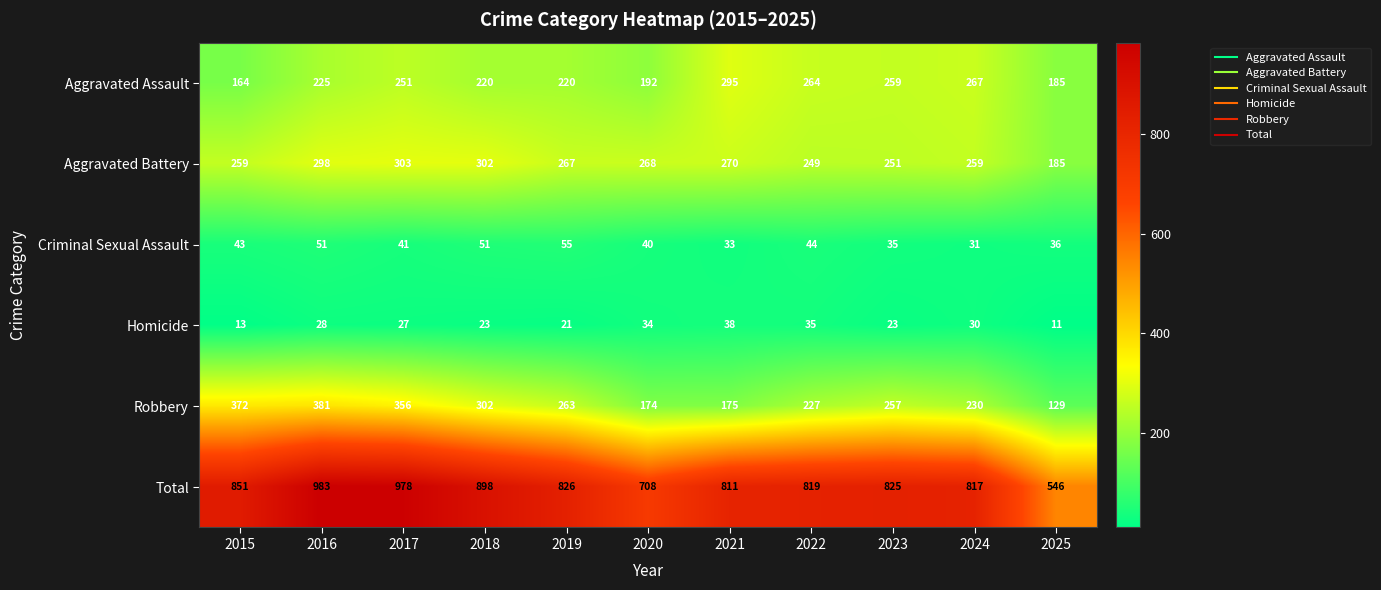

Which series changed the most between 2017 and 2018?

Total